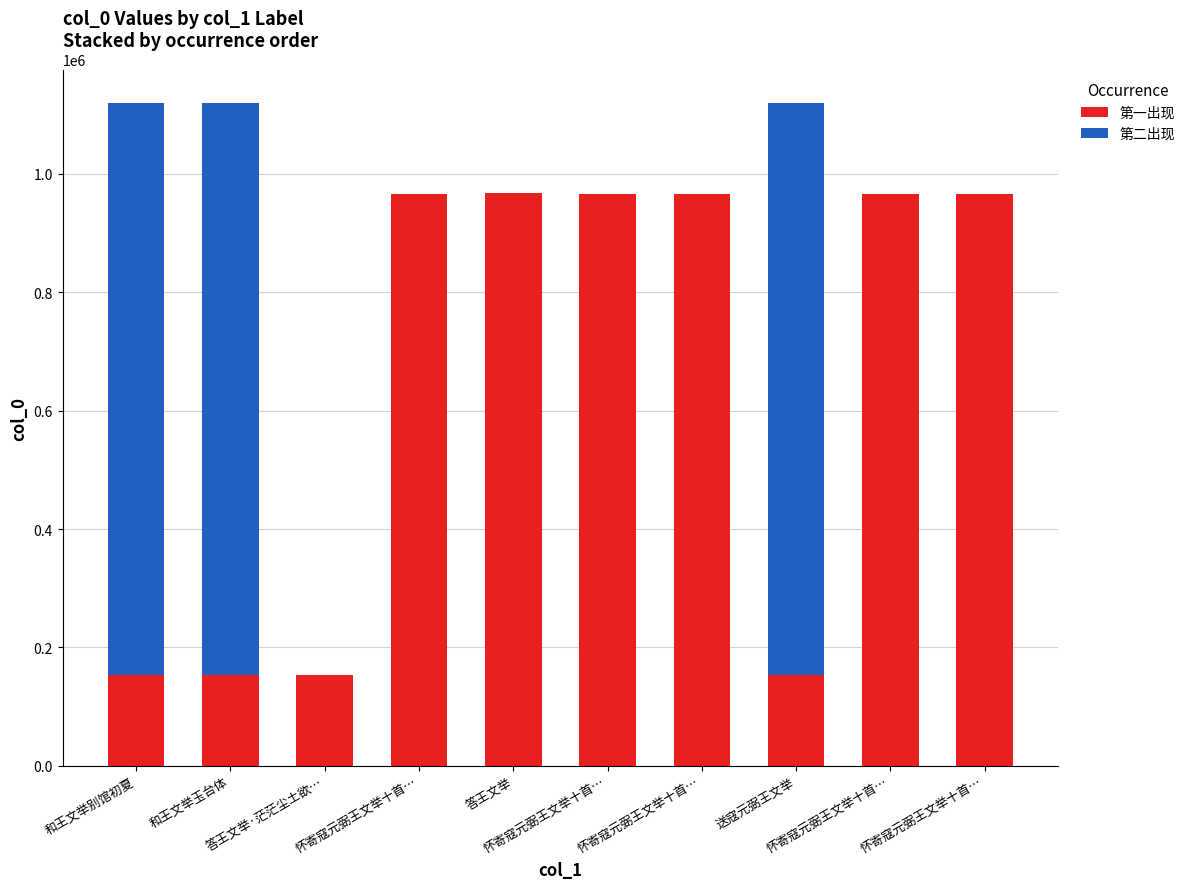

What is the difference between the 第一出现 values at 怀寄寇元弼王文举十首… and 答王文举·茫茫尘土欲…?

813610